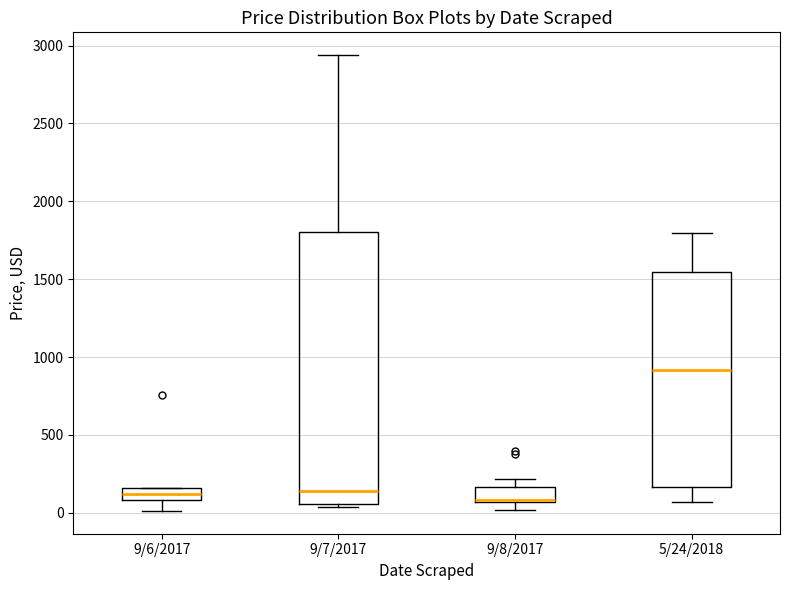

Where is the lower edge of the box for 9/8/2017 on the y-axis? The values are not printed on the chart, so give them approximately, as read against the axis.

50